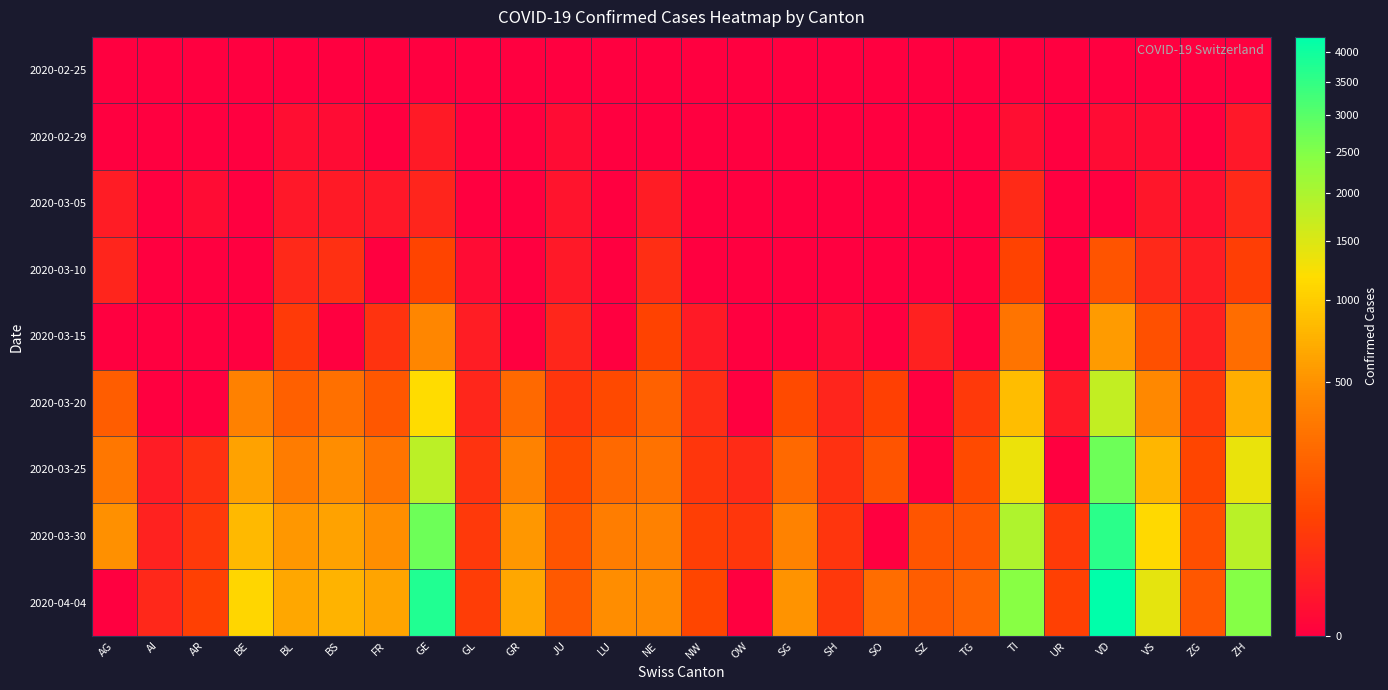

How many series are shown in this chart?

9